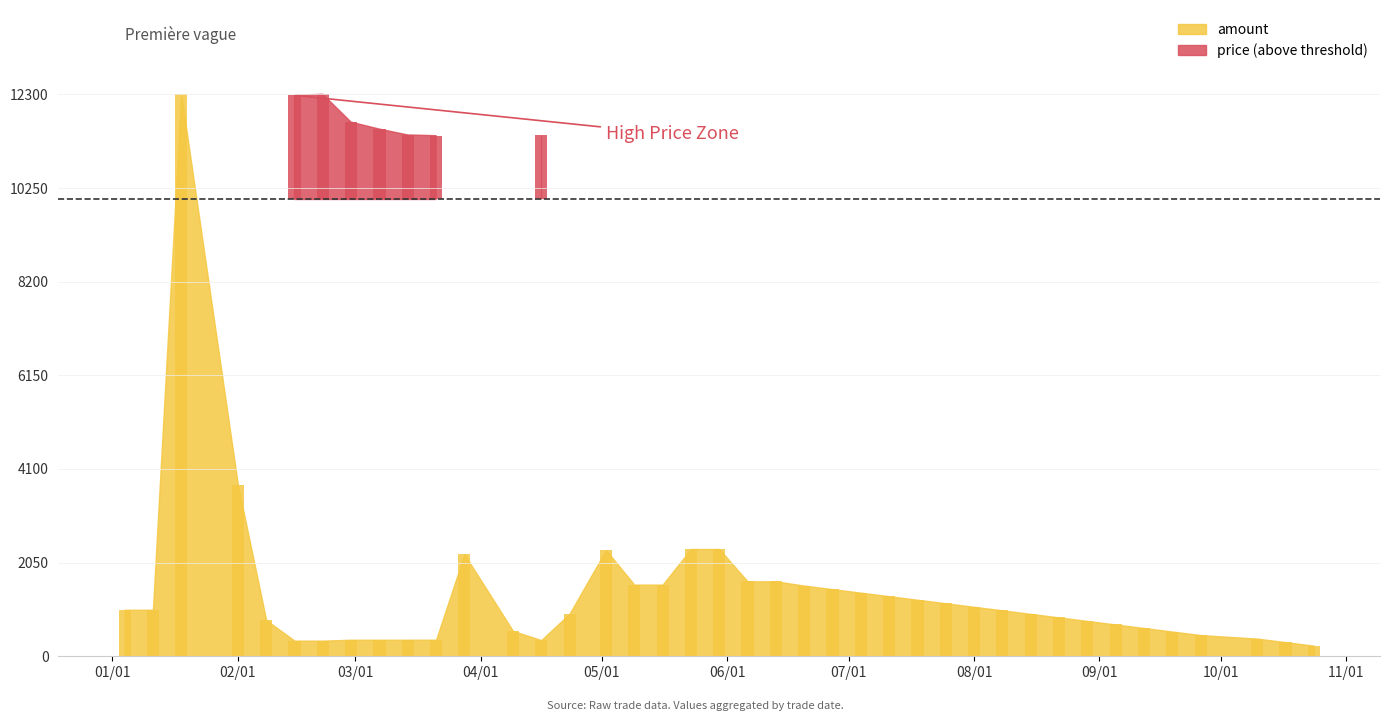

What is the smallest value displayed?

232.1